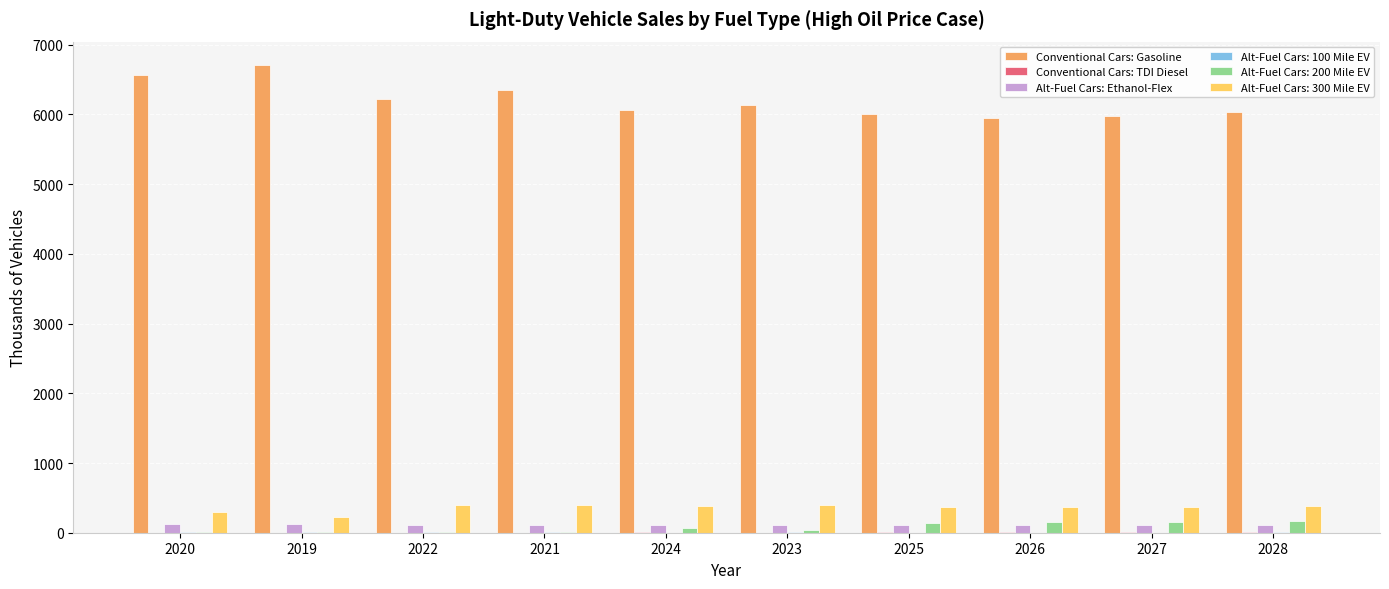

True or false: Conventional Cars: Gasoline has a value of 6062.4 at 2024.

True